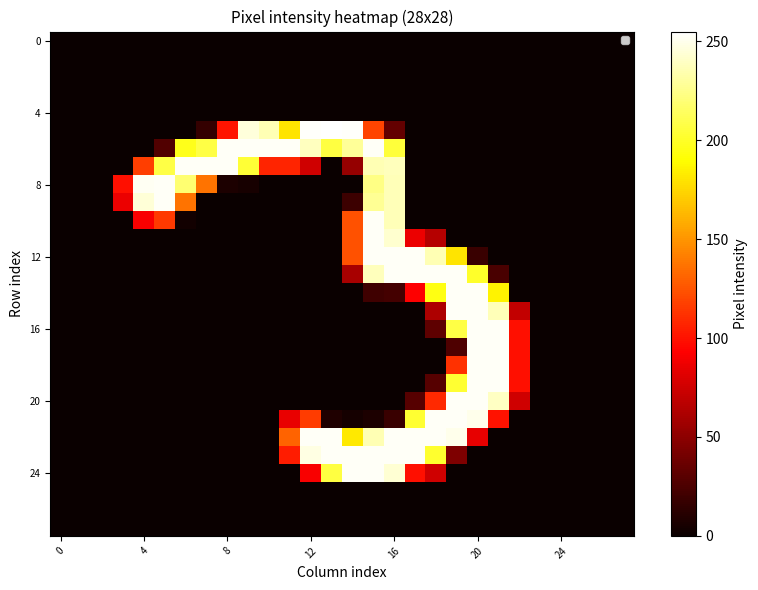

How many categories are shown in the chart?

28